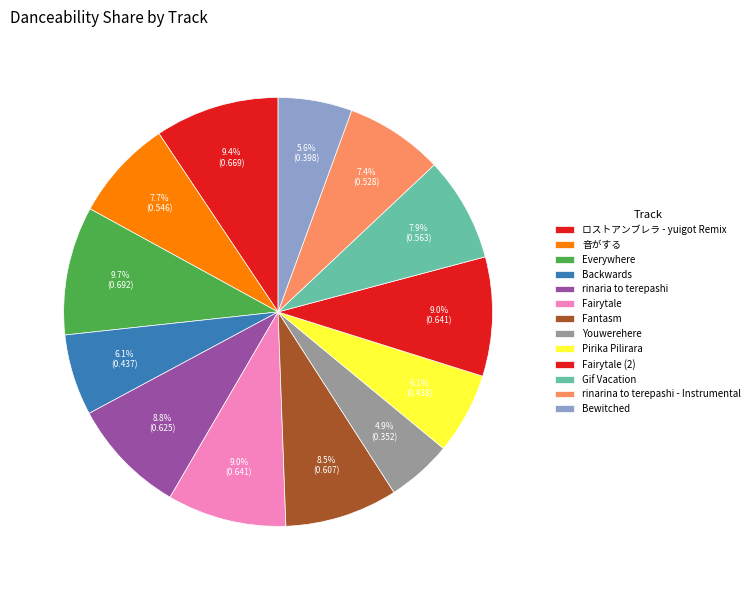

Is there any slice that represents more than half of the pie?

No